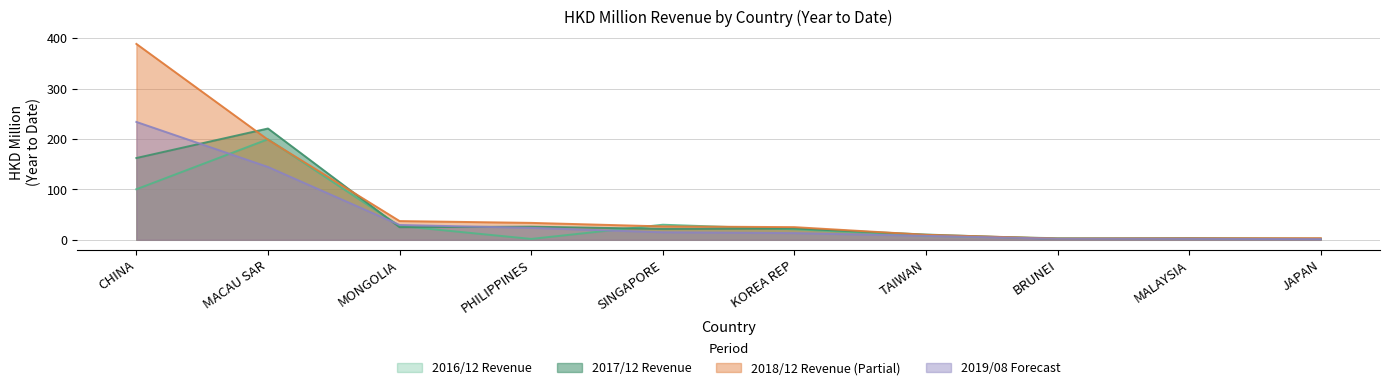

What is the sum of all 201612 values?

396.2